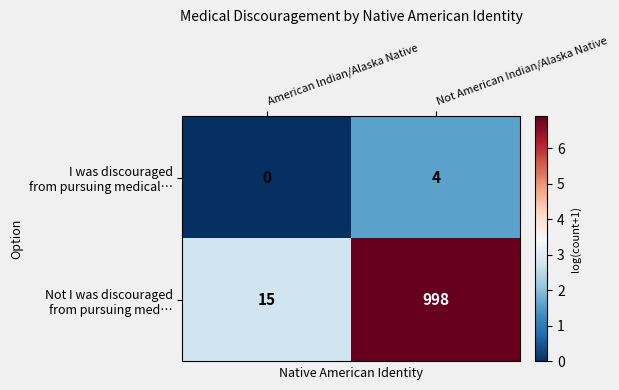

What is the spread (max minus min) of values at Not American Indian/Alaska Native?

994